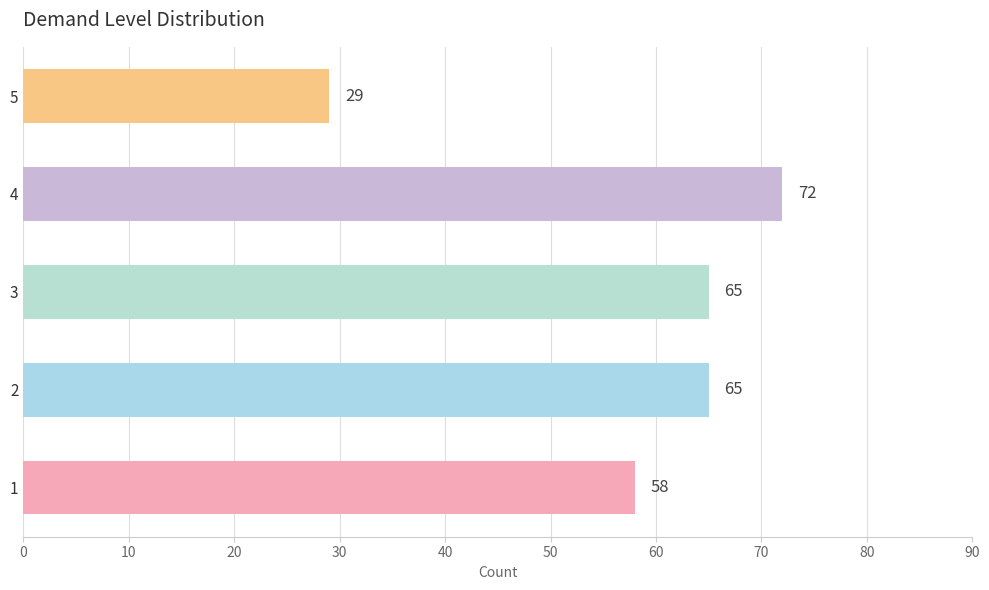

Is it true that the value at 2 is 16?

False